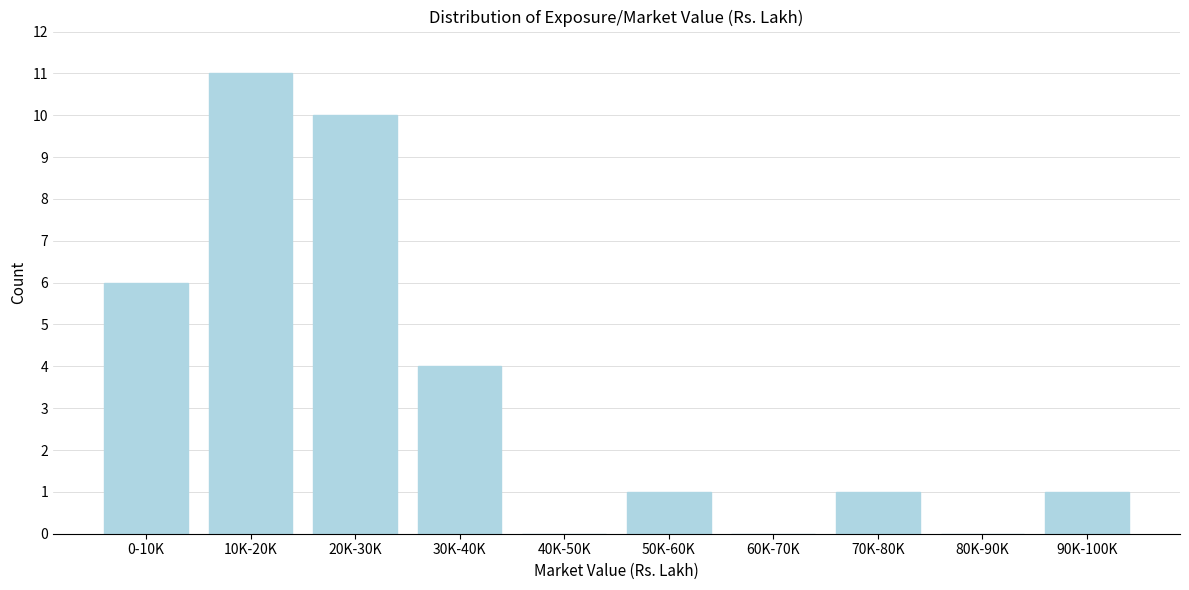

Reading right to left, list all the values displayed in this chart.

90K-100K=1	80K-90K=0	70K-80K=1	60K-70K=0	50K-60K=1	40K-50K=0	30K-40K=4	20K-30K=10	10K-20K=11	0-10K=6